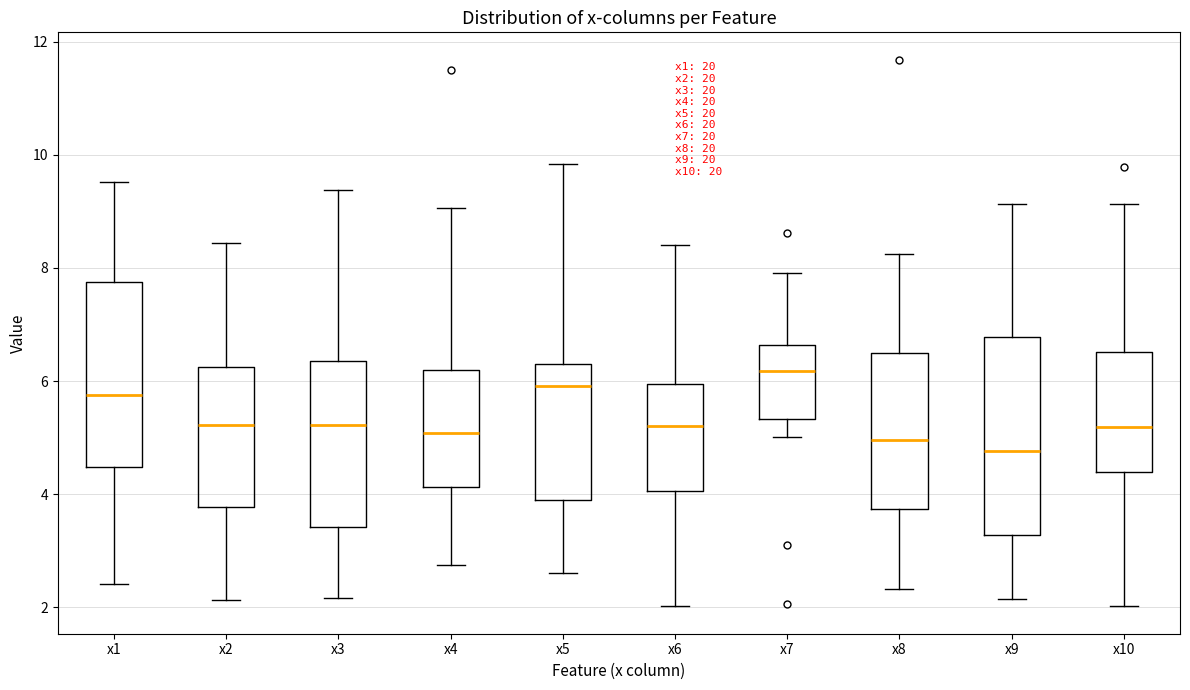

Which box is the tallest, from its lower edge to its upper edge?

x9